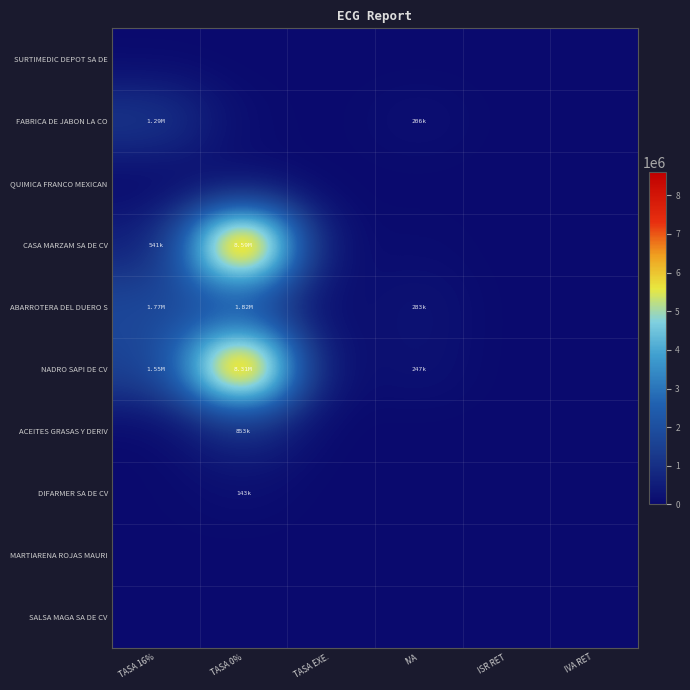

Reading left to right, transcribe all the data shown in this chart.

SURTIMEDIC DEPOT SA DE: TASA 16%=0.0	TASA 0%=0.0	TASA EXE.=0.0	IVA=0.0	ISR RET=0.0	IVA RET=0.0
FABRICA DE JABON LA CO: TASA 16%=1287128.2	TASA 0%=79750.9	TASA EXE.=0.0	IVA=205940.5	ISR RET=0.0	IVA RET=0.0
QUIMICA FRANCO MEXICAN: TASA 16%=8805.8	TASA 0%=34532.9	TASA EXE.=0.0	IVA=1408.9	ISR RET=0.0	IVA RET=0.0
CASA MARZAM SA DE CV: TASA 16%=541436.4	TASA 0%=8594047.2	TASA EXE.=0.0	IVA=86629.8	ISR RET=0.0	IVA RET=0.0
ABARROTERA DEL DUERO S: TASA 16%=1770359.0	TASA 0%=1820311.1	TASA EXE.=36184.0	IVA=283257.4	ISR RET=0.0	IVA RET=0.0
NADRO SAPI DE CV: TASA 16%=1545600.9	TASA 0%=8308200.1	TASA EXE.=33.4	IVA=247296.1	ISR RET=0.0	IVA RET=0.0
ACEITES GRASAS Y DERIV: TASA 16%=0.0	TASA 0%=852600.0	TASA EXE.=0.0	IVA=0.0	ISR RET=0.0	IVA RET=0.0
DIFARMER SA DE CV: TASA 16%=20276.4	TASA 0%=143291.8	TASA EXE.=0.0	IVA=3244.2	ISR RET=0.0	IVA RET=0.0
MARTIARENA ROJAS MAURI: TASA 16%=17837.5	TASA 0%=0.0	TASA EXE.=0.0	IVA=2854.0	ISR RET=0.0	IVA RET=0.0
SALSA MAGA SA DE CV: TASA 16%=0.0	TASA 0%=11770.0	TASA EXE.=0.0	IVA=0.0	ISR RET=0.0	IVA RET=0.0